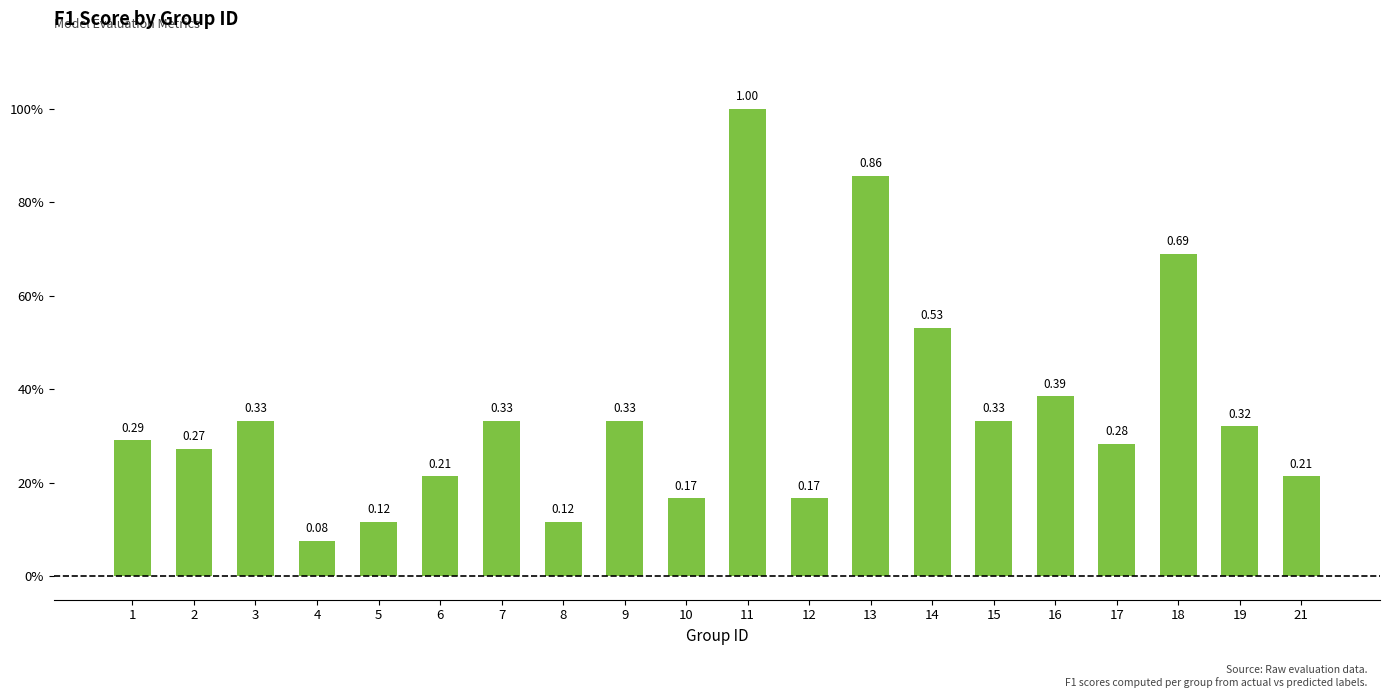

Are the bars horizontal?

No